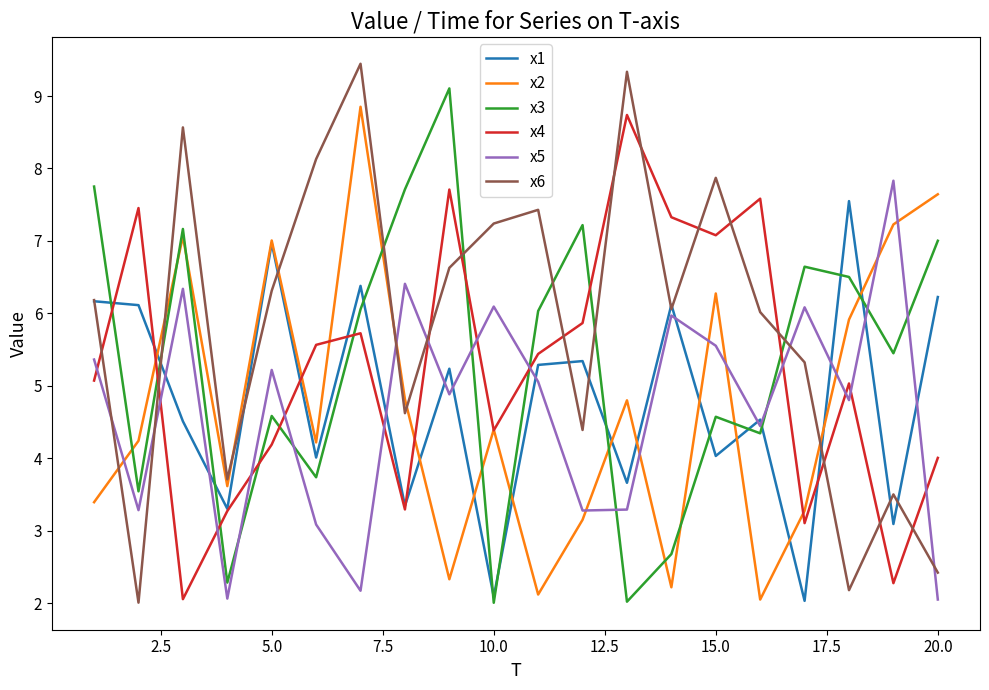

What is the maximum value for x6?

9.4